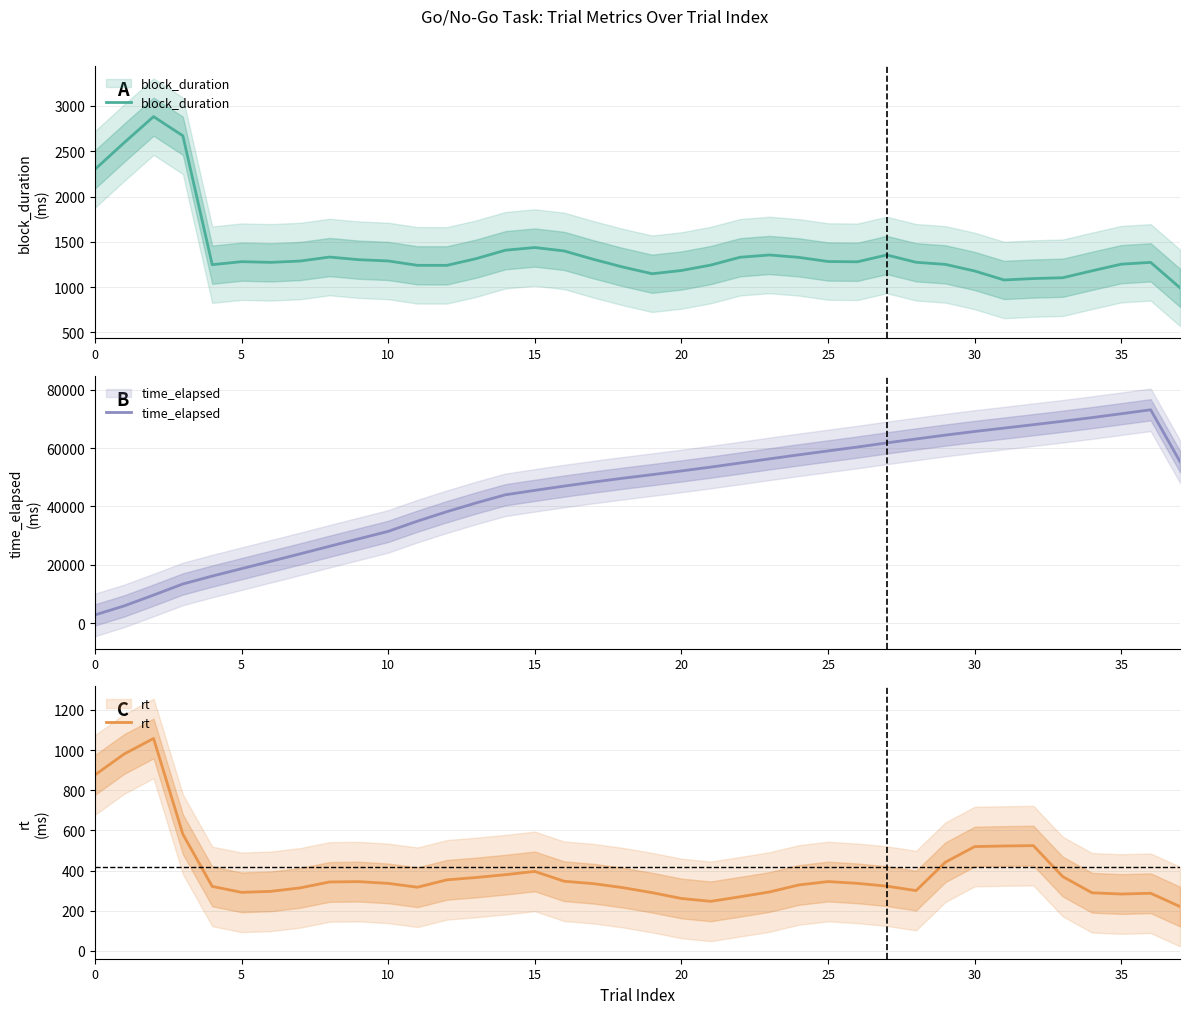

What is the maximum value shown in the chart?

73094.0